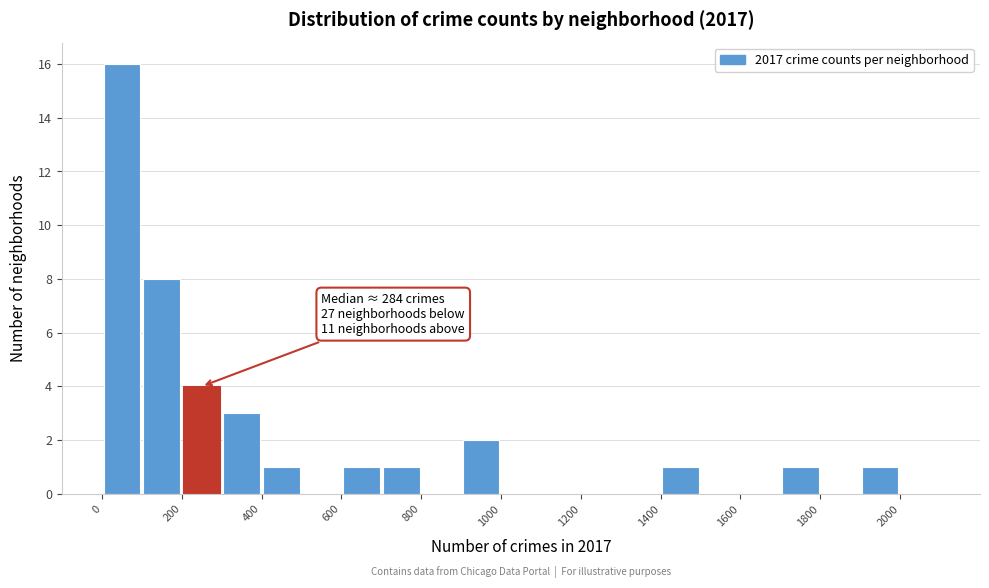

Over which range of the x-axis is the bar tallest?

0 to 100